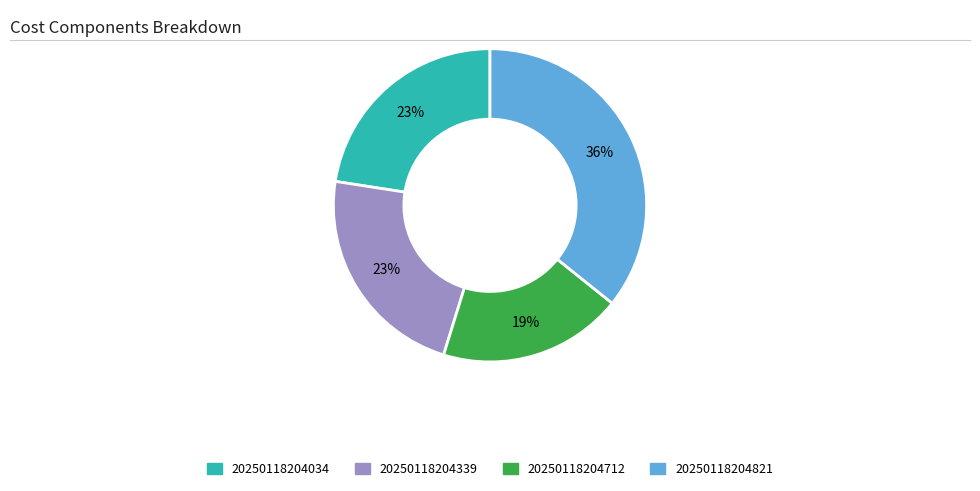

Does any single category account for the majority?

No